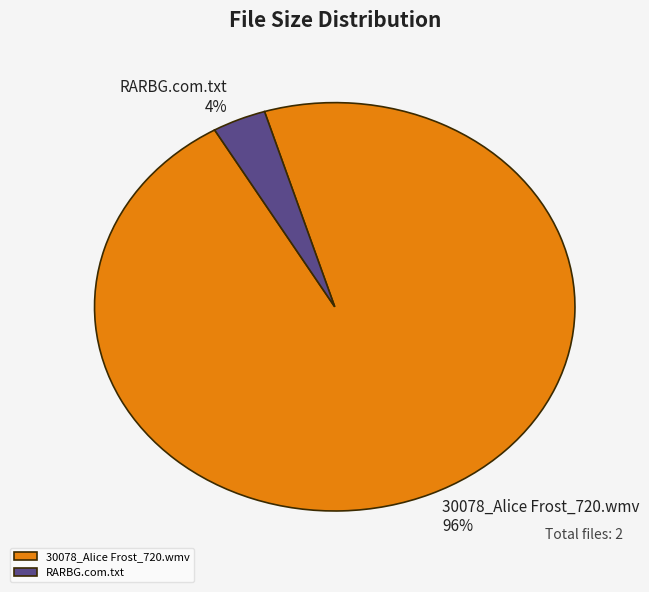

What percentage is the RARBG.com.txt slice, to the nearest percent?

4%